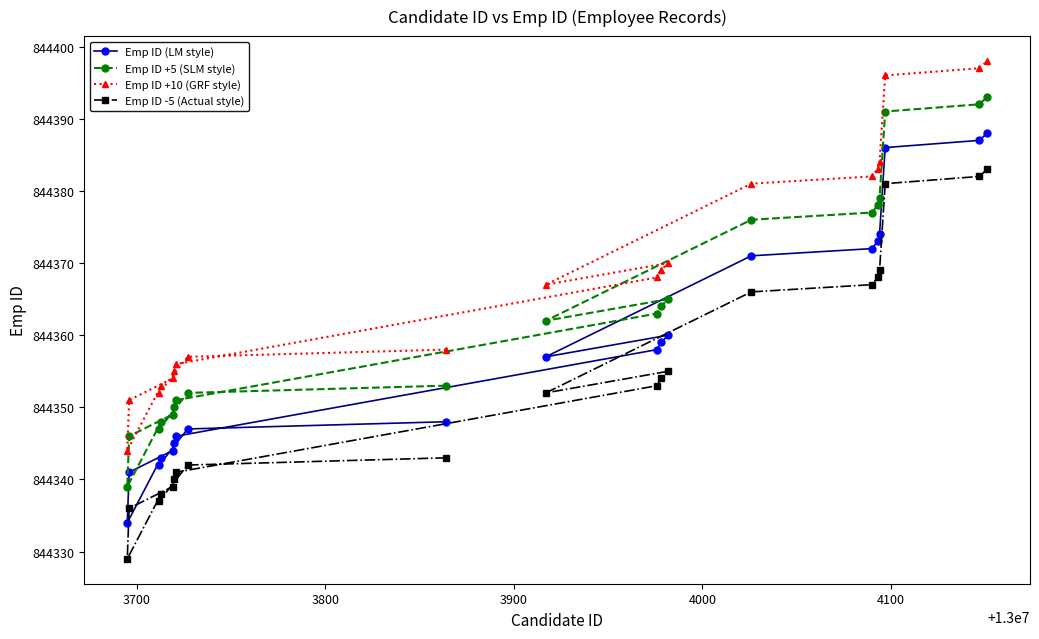

How many lines are shown in the chart?

4